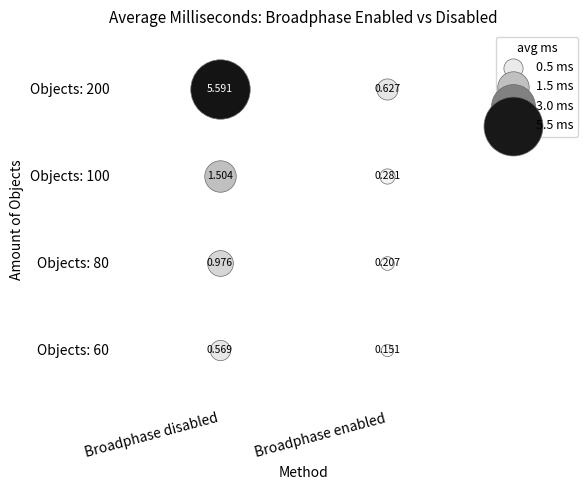

The Broadphase disabled series shows 1.5 at 100. True or false?

True